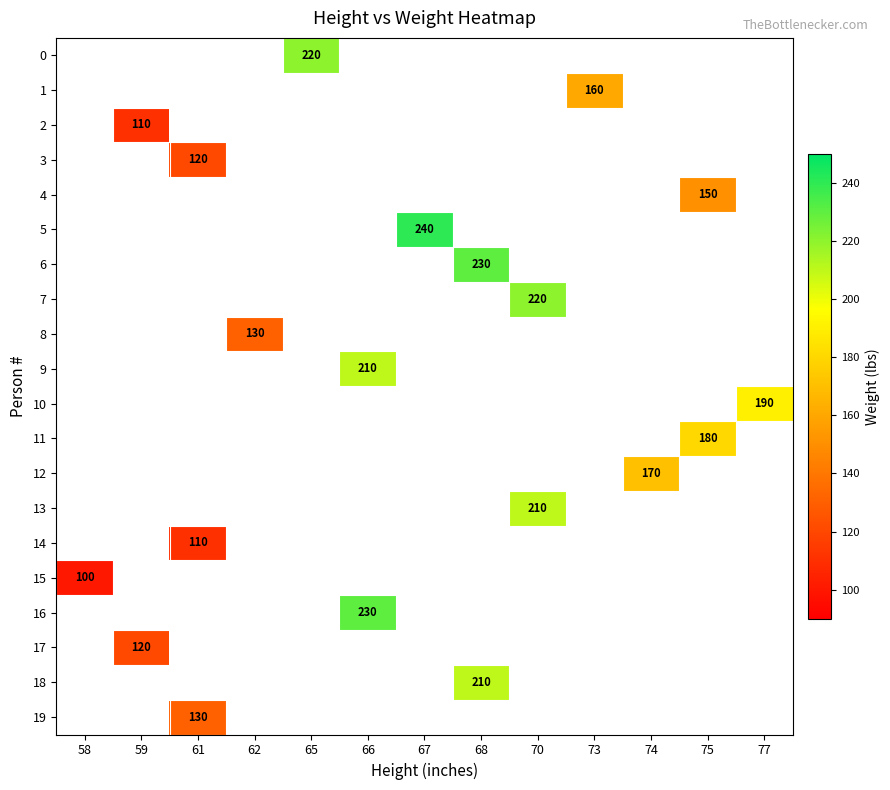

The value of 14 at 61 is 110. True or false?

True